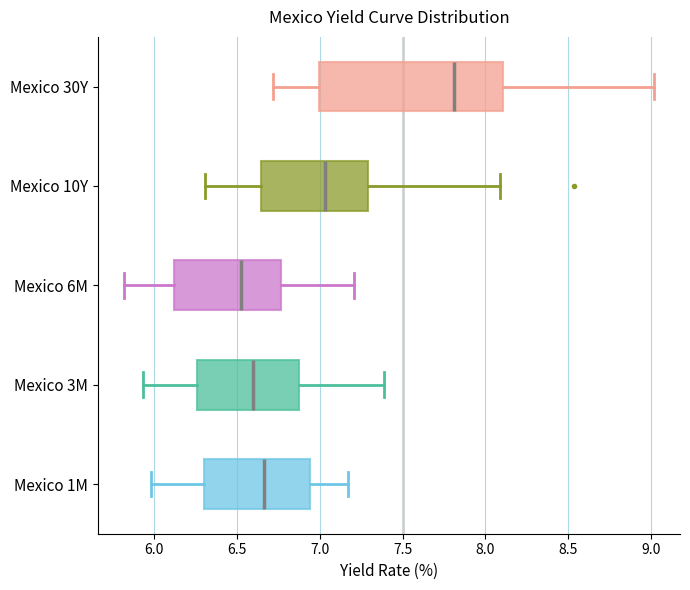

Which box is the widest, from its left edge to its right edge?

Mexico 30Y